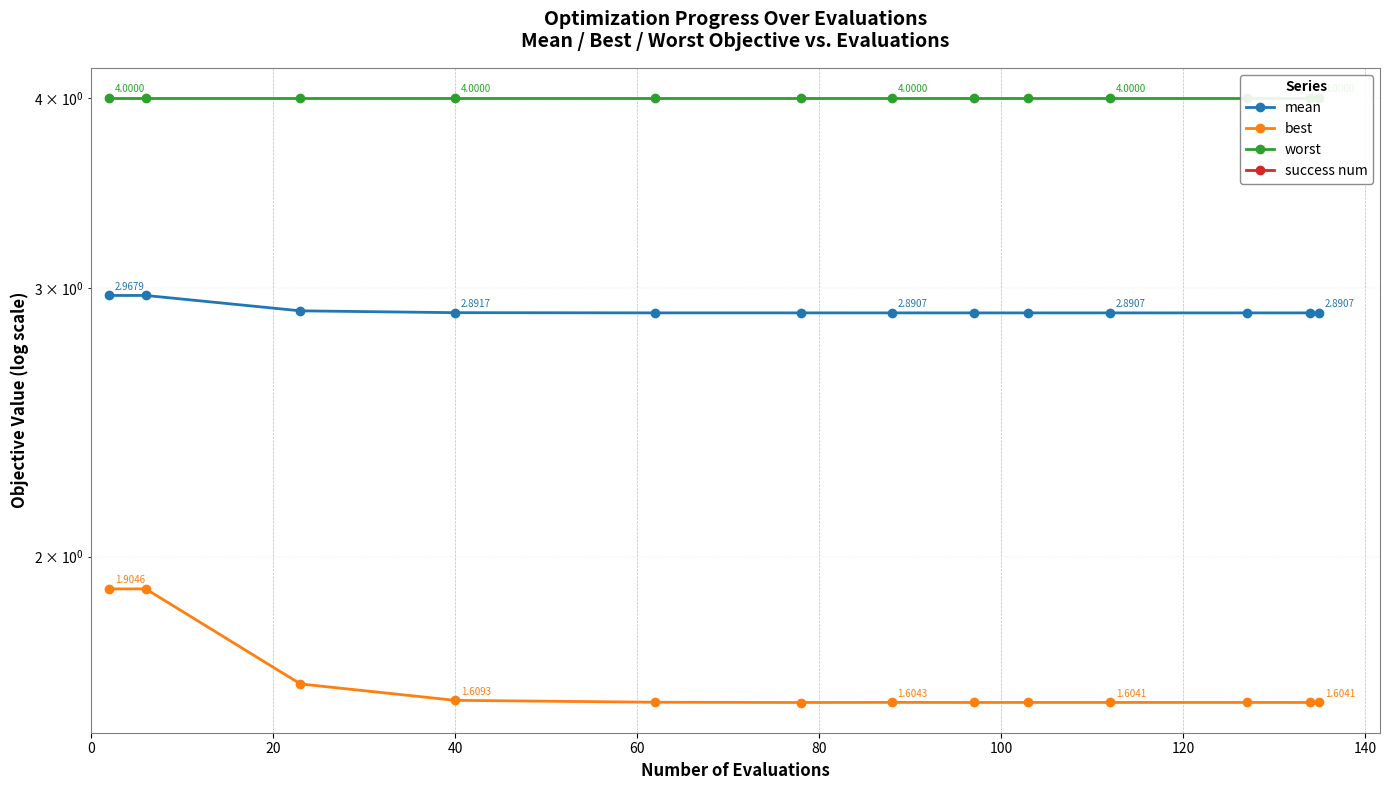

Which series changed the most between 40 and 11?

best